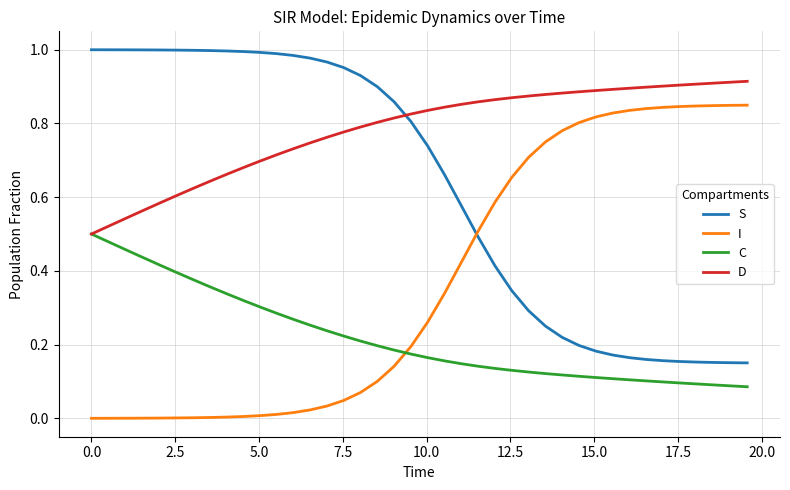

How many D values are between 0 and 1?

40